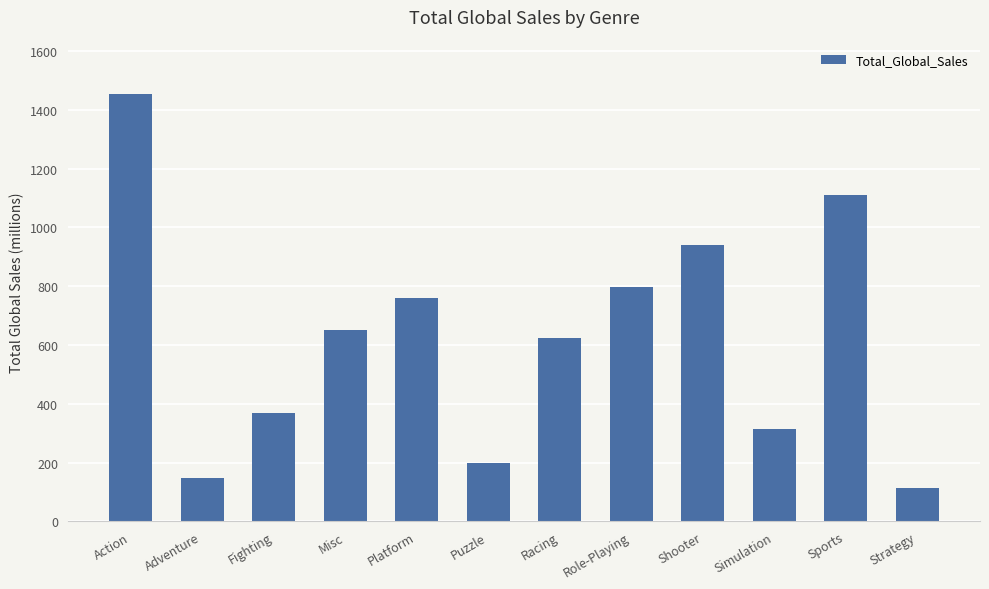

Rank the categories by value from highest to lowest.

Action, Sports, Shooter, Role-Playing, Platform, Misc, Racing, Fighting, Simulation, Puzzle, Adventure, Strategy